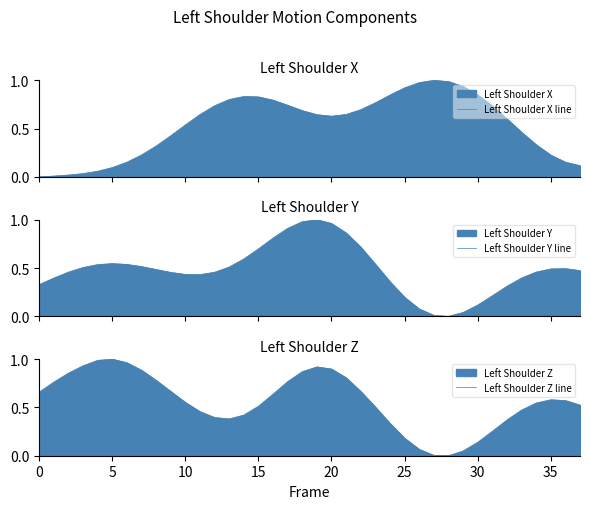

Which series has the largest total across all categories?

Left Shoulder Z line